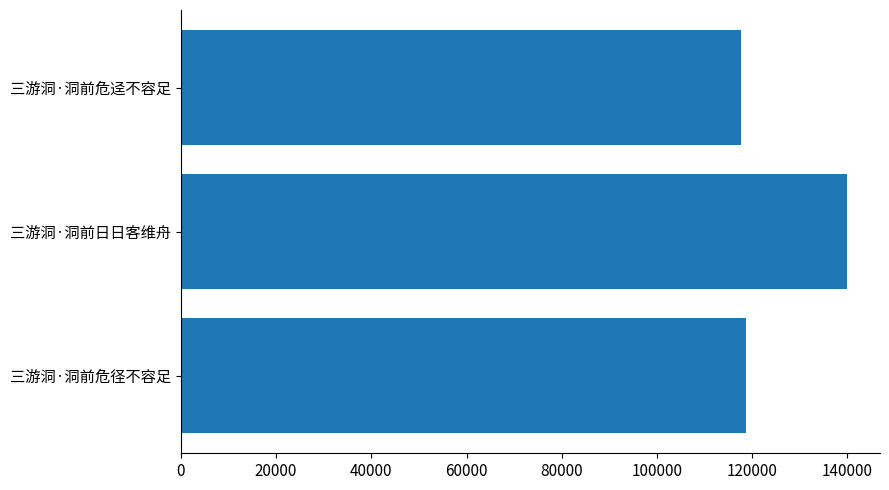

Where is the data nearest to the value 128715?

三游洞·洞前危径不容足